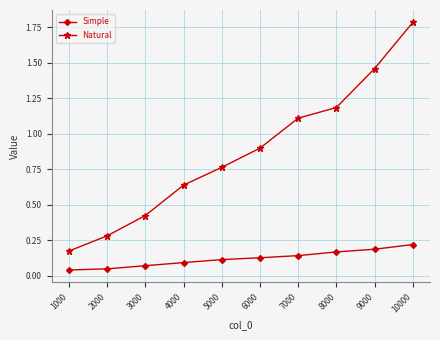

True or false: Natural and Simple cross at least once.

False